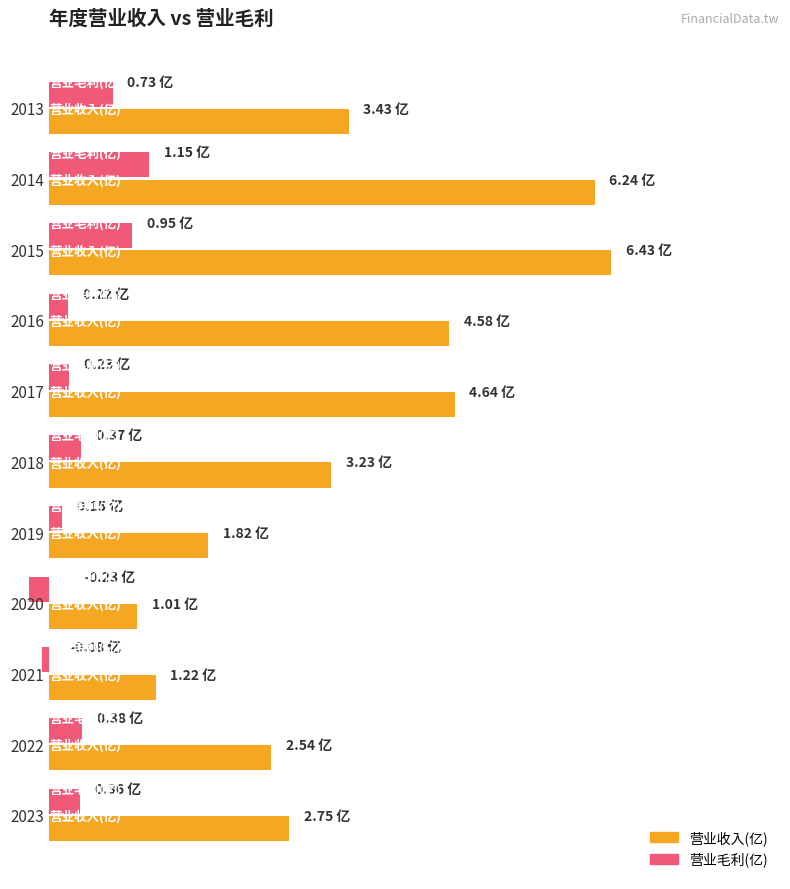

What is the greatest value displayed?

6.4